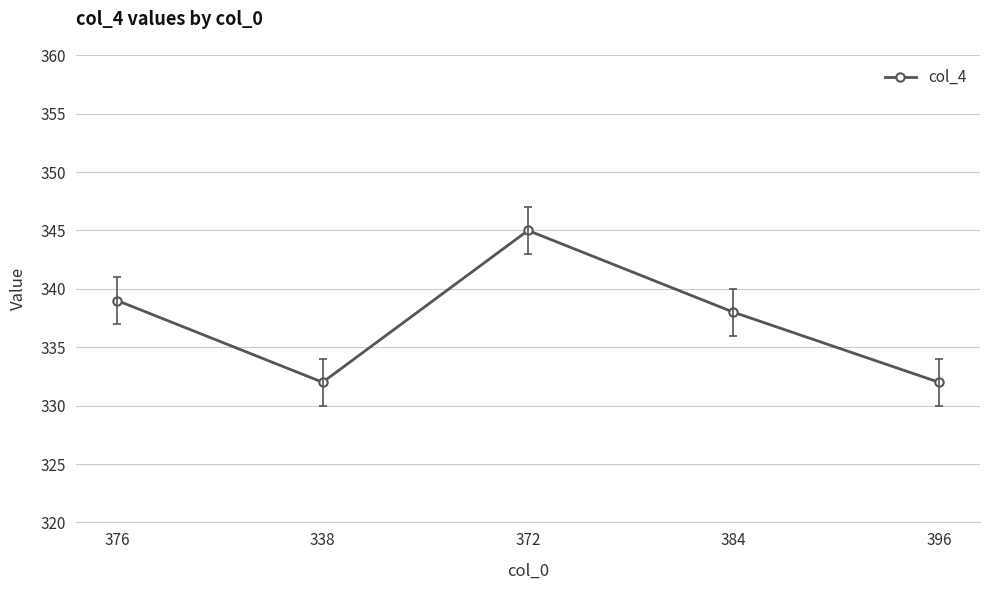

How many points are lower than both their immediate neighbors (excluding endpoints)?

1